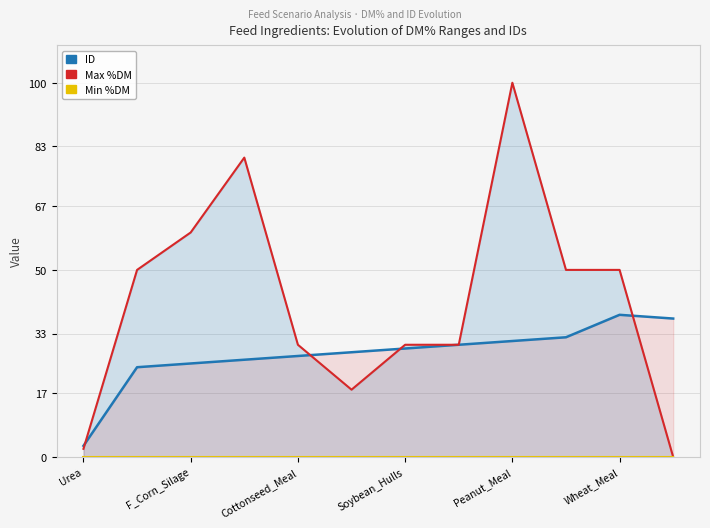

Is the value of Max %DM at Wheat_Meal greater than the value of Min %DM at 7?

Yes